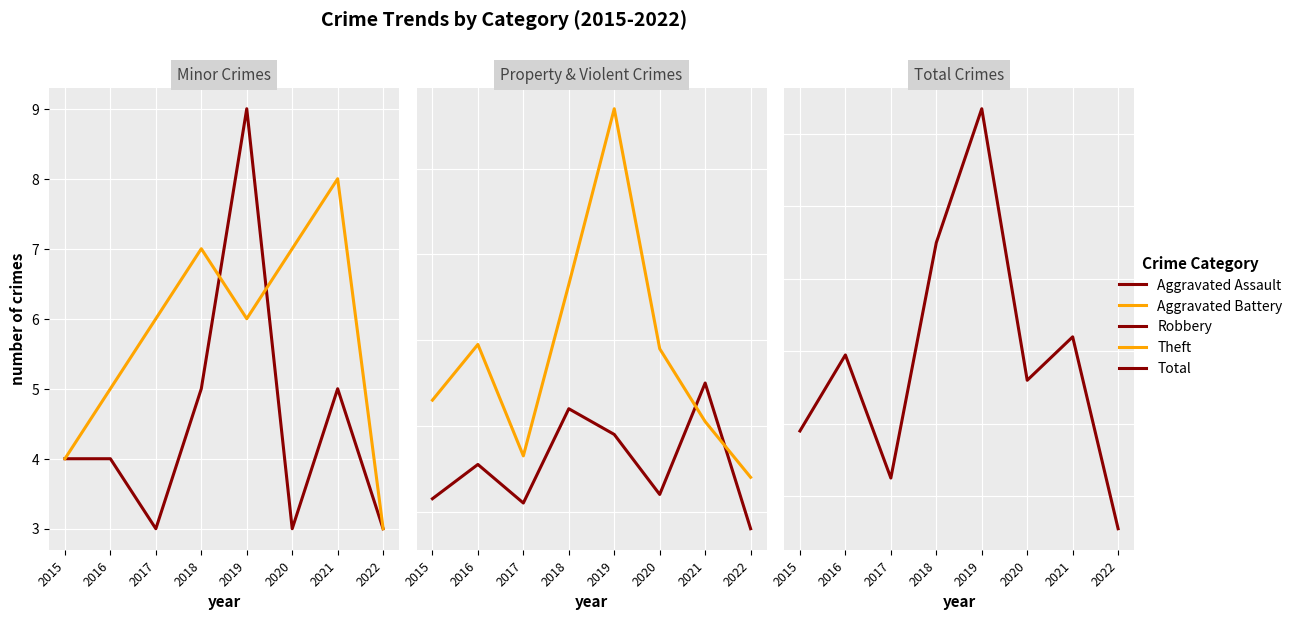

What is the difference between the maximum and minimum values in the Total series?

116